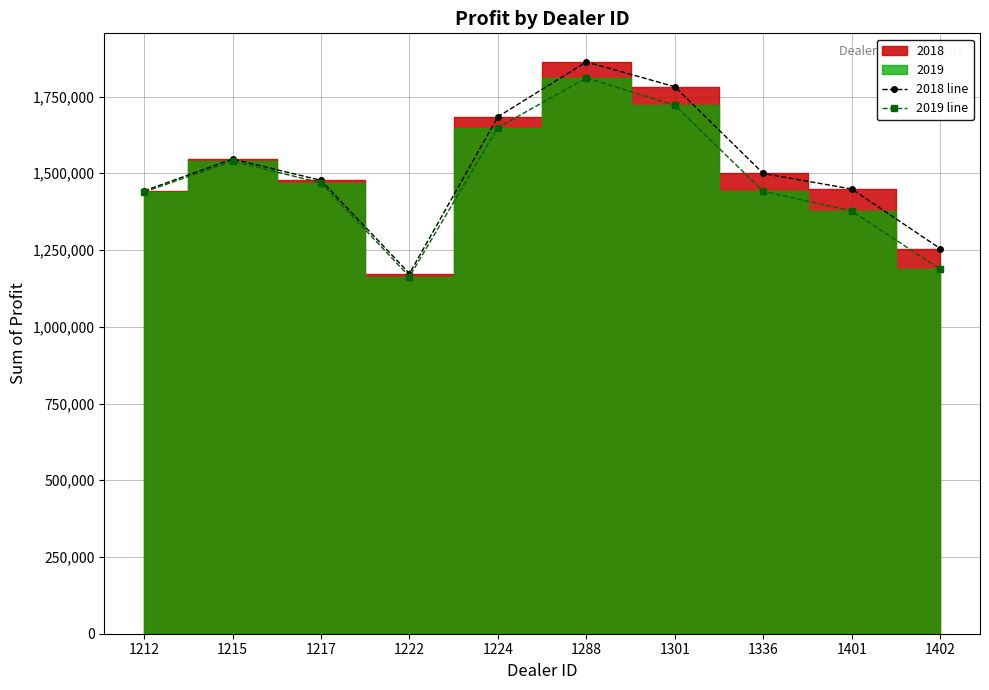

Reading right to left, what are all the values shown in this chart?

2018 line: 1254783.5	1448764.8	1499372.0	1782083.8	1862804.0	1684246.0	1173165.0	1477022.5	1546386.2	1442501.0
2019 line: 1187612.5	1377400.0	1441162.5	1721337.5	1810750.0	1648825.0	1163362.5	1468762.5	1539600.0	1438925.0